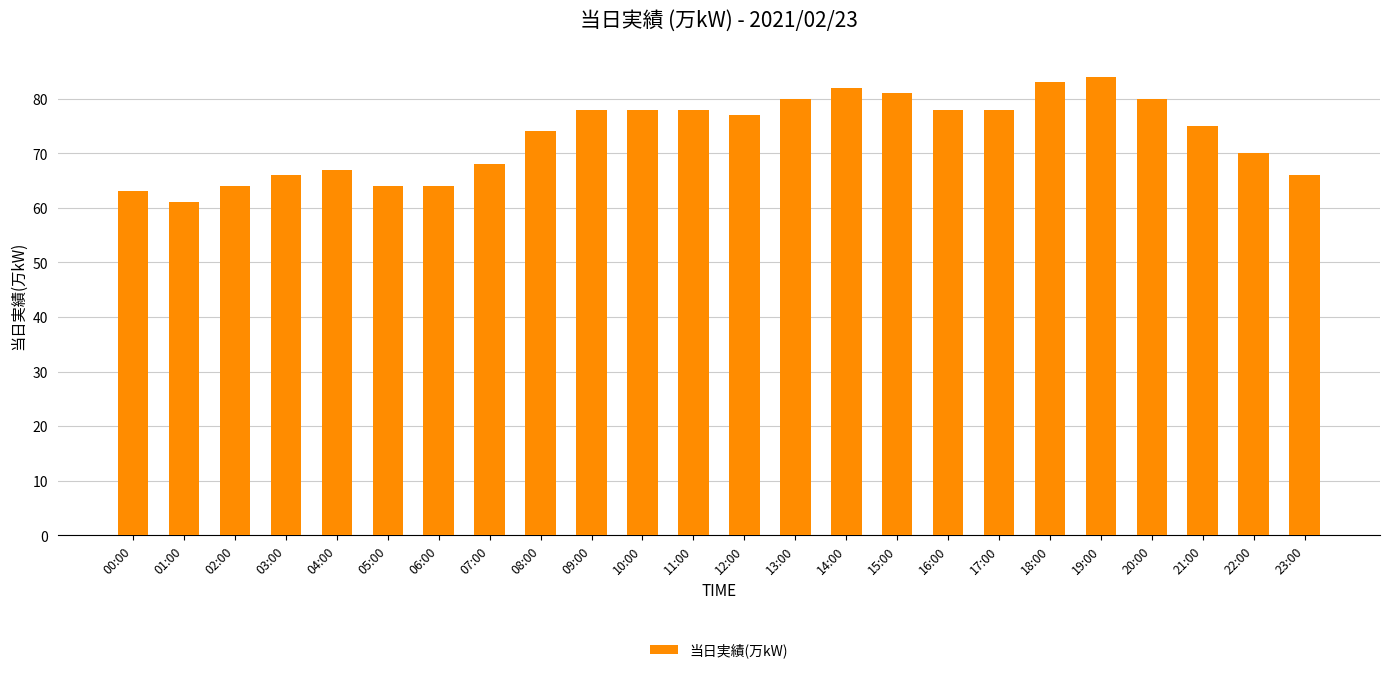

What is the smallest value displayed?

61